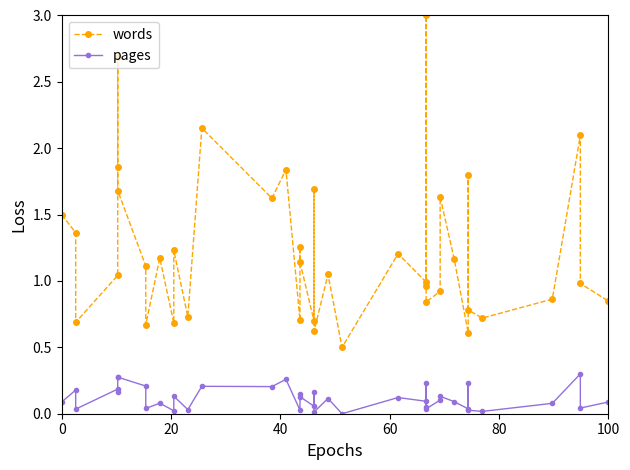

True or false: pages and words cross at least once.

False